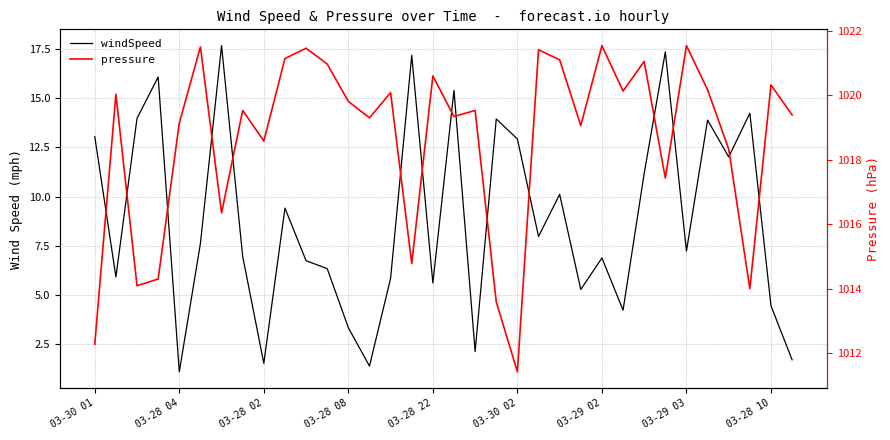

How many data points in pressure are less than 1019?

11